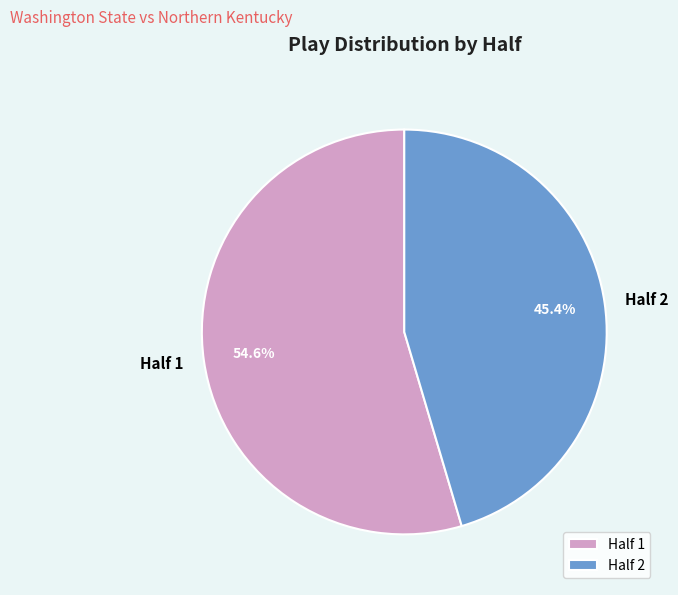

To the nearest percent, what is the difference between the largest and smallest slice percentages?

9%